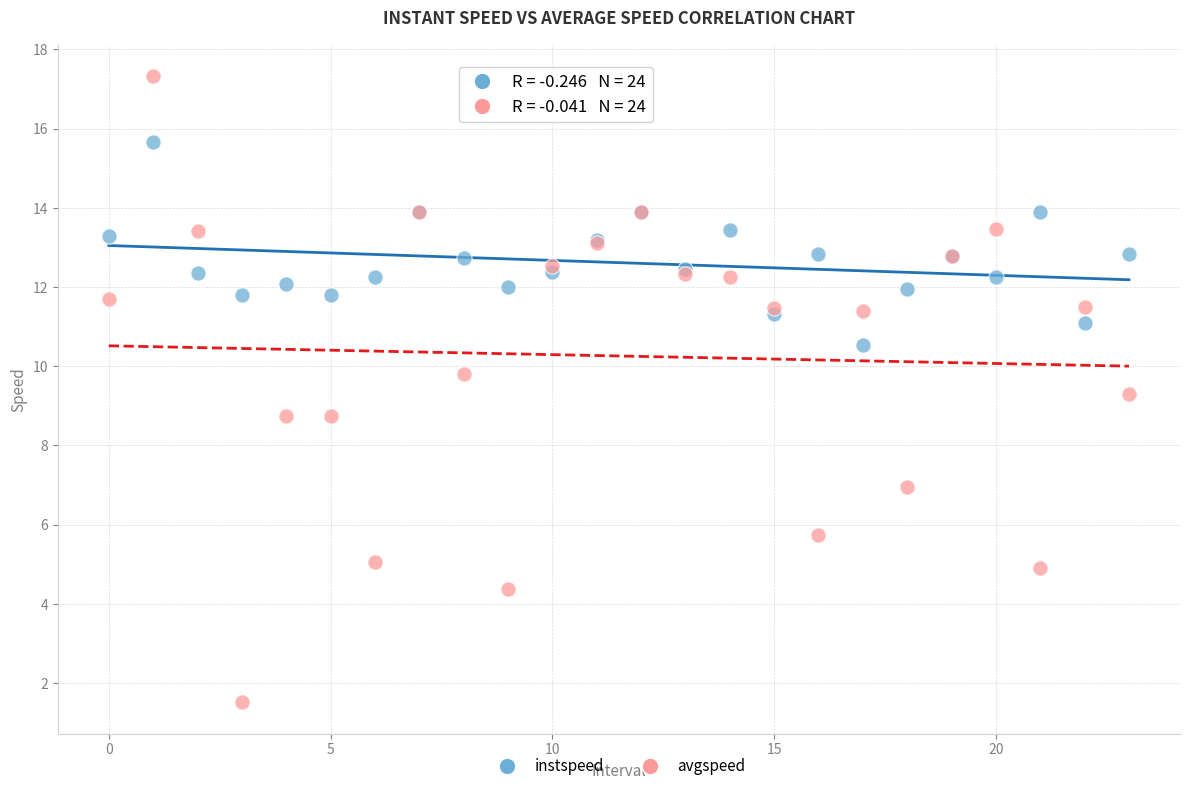

Which series contains the highest Y value?

avgspeed